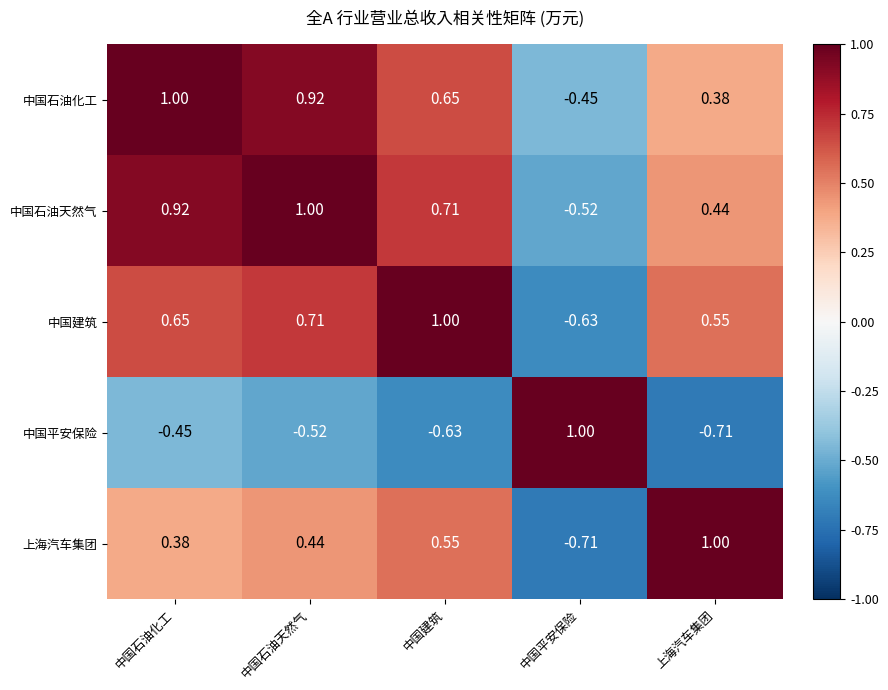

Is the value of 中国平安保险 at 中国平安保险 greater than the value of 中国石油化工 at 上海汽车集团?

Yes